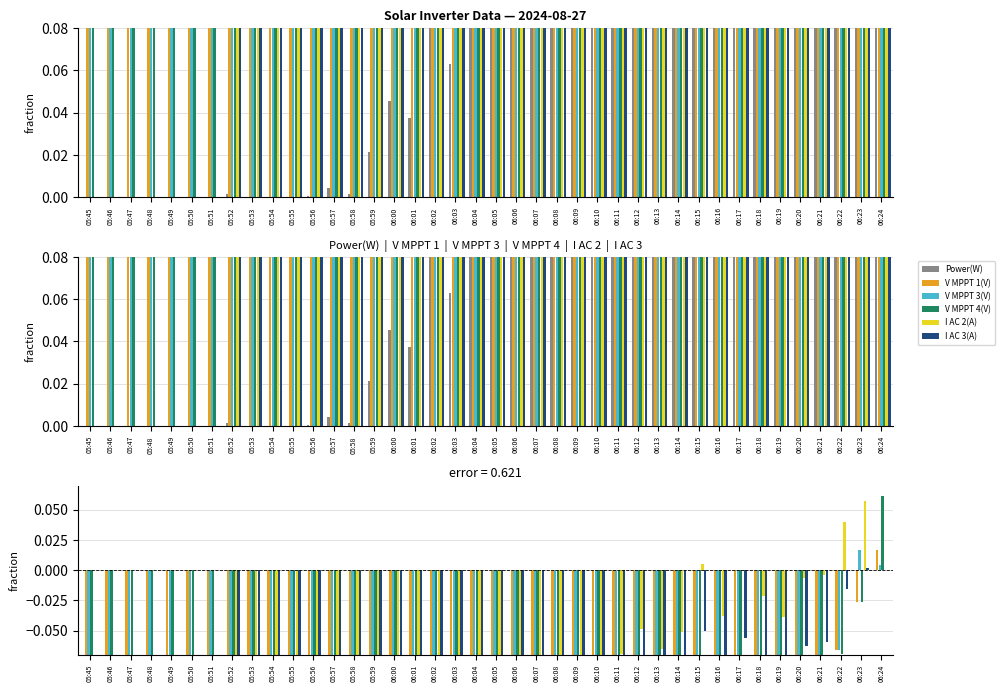

True or false: I AC 3(A) has a value of -0.2 at 06:00.

False